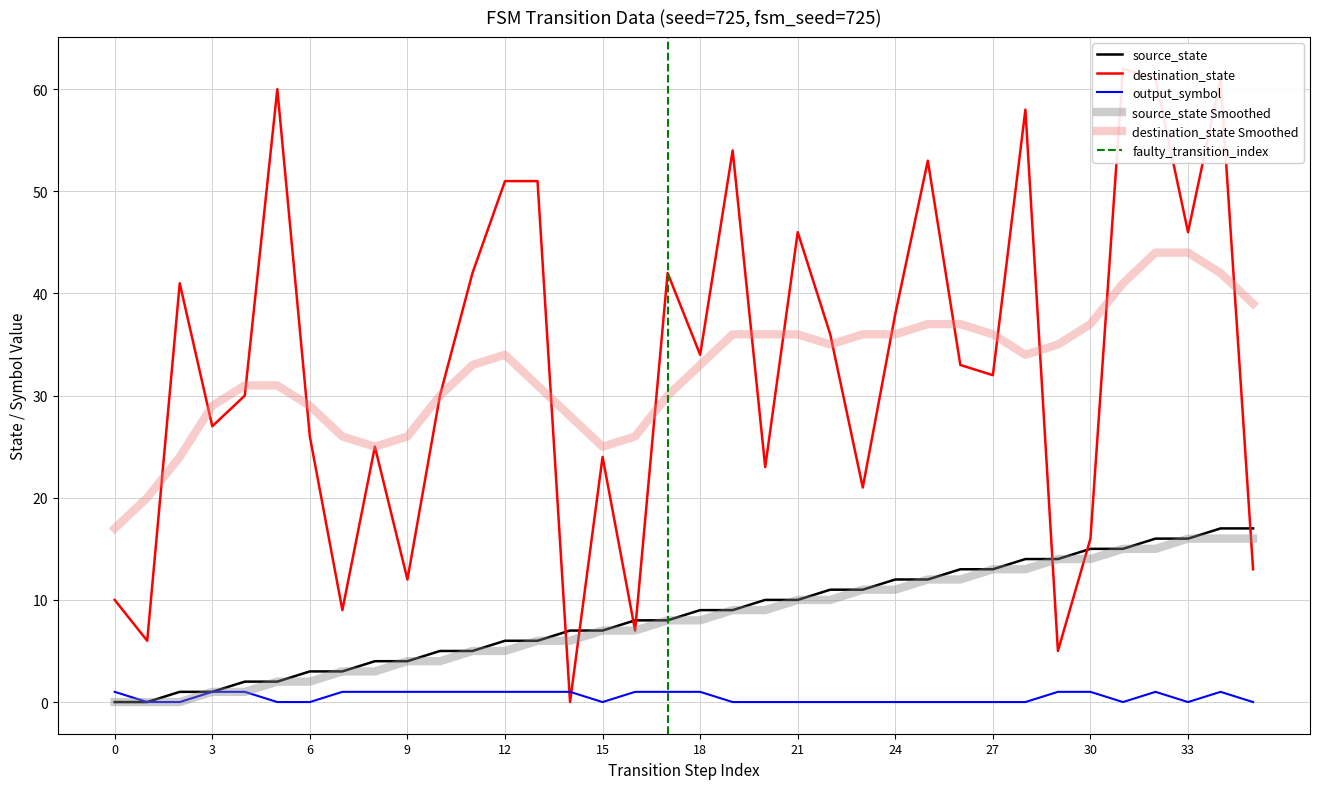

What is the maximum value shown in the chart?

62